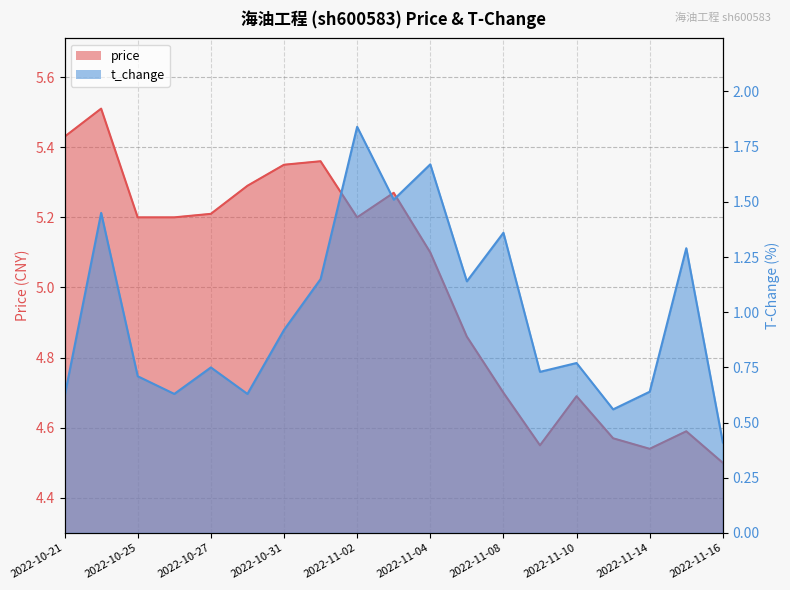

How many values in the price series exceed 5?

11